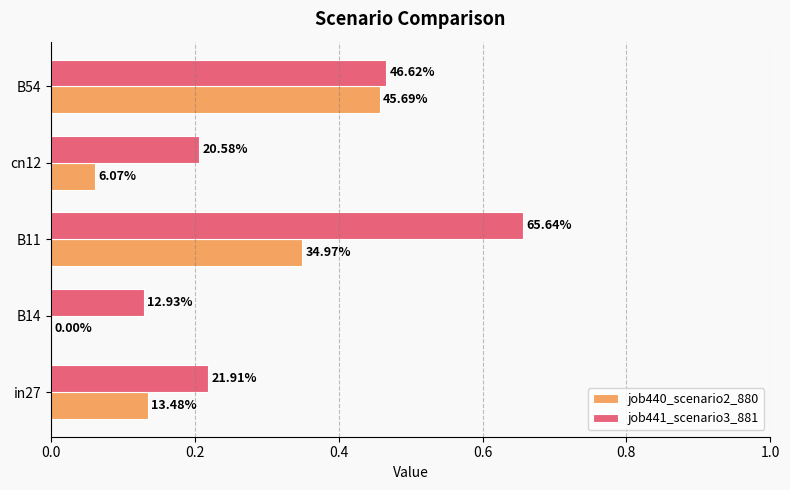

What are all the series names shown in the legend?

job440_scenario2_880, job441_scenario3_881